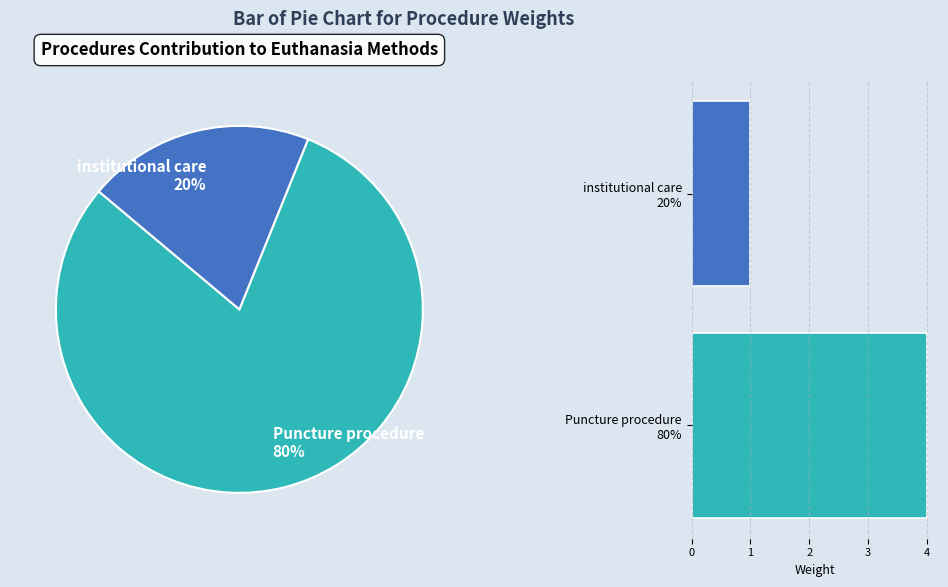

True or false: C0034117 accounts for 88% of the total.

False